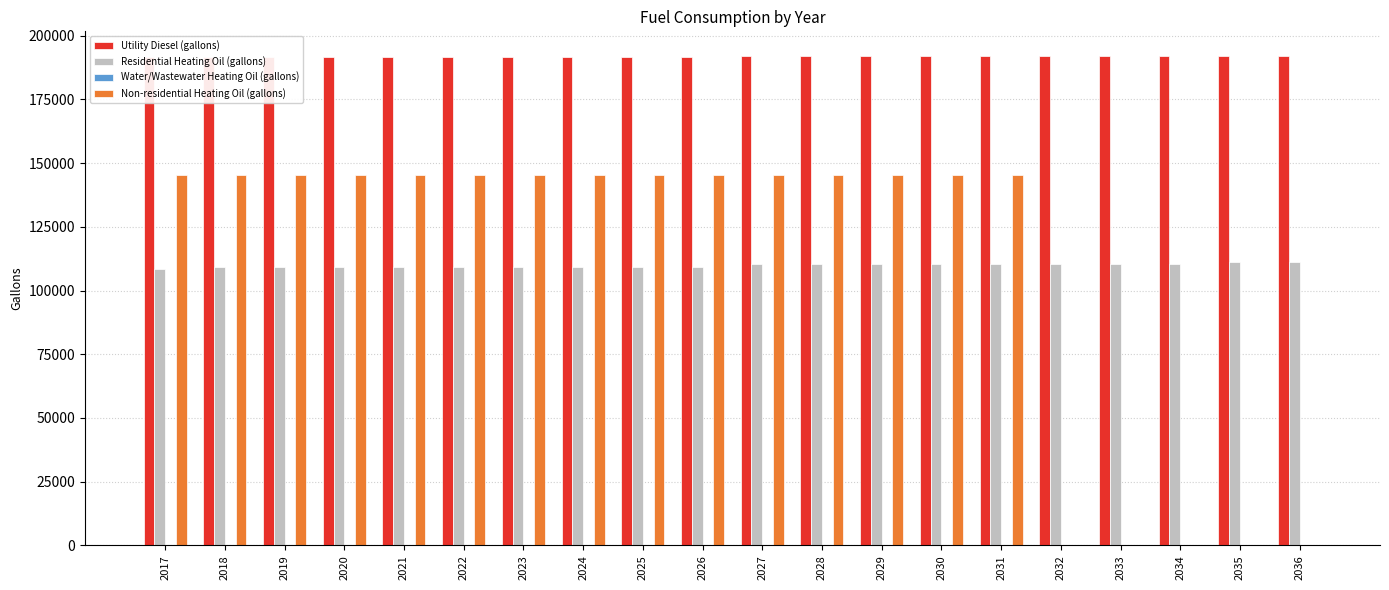

The Residential Heating Oil (gallons) series shows 109310.1 at 2018. True or false?

True